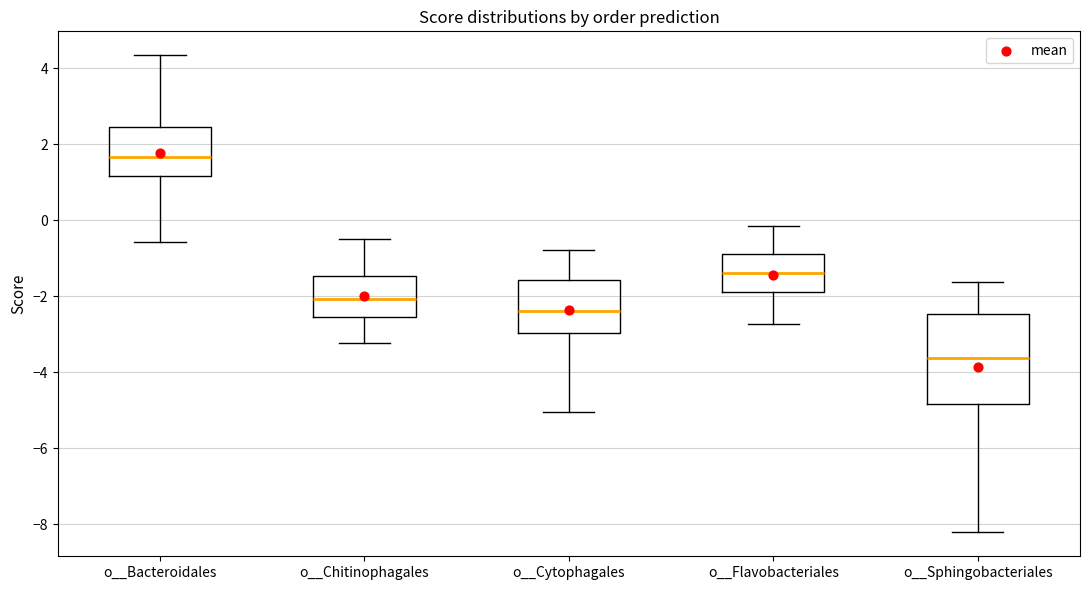

Where does the upper whisker of the box for o__Flavobacteriales end on the y-axis? The values are not printed on the chart, so give them approximately, as read against the axis.

-0.2